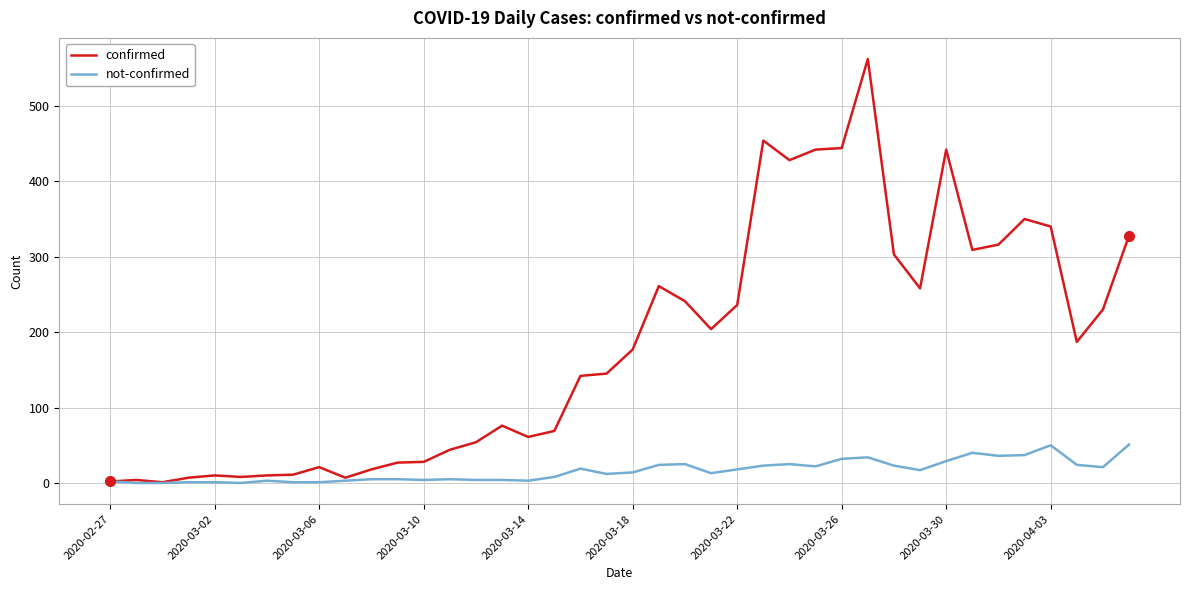

Which series has the largest range (max minus min)?

confirmed